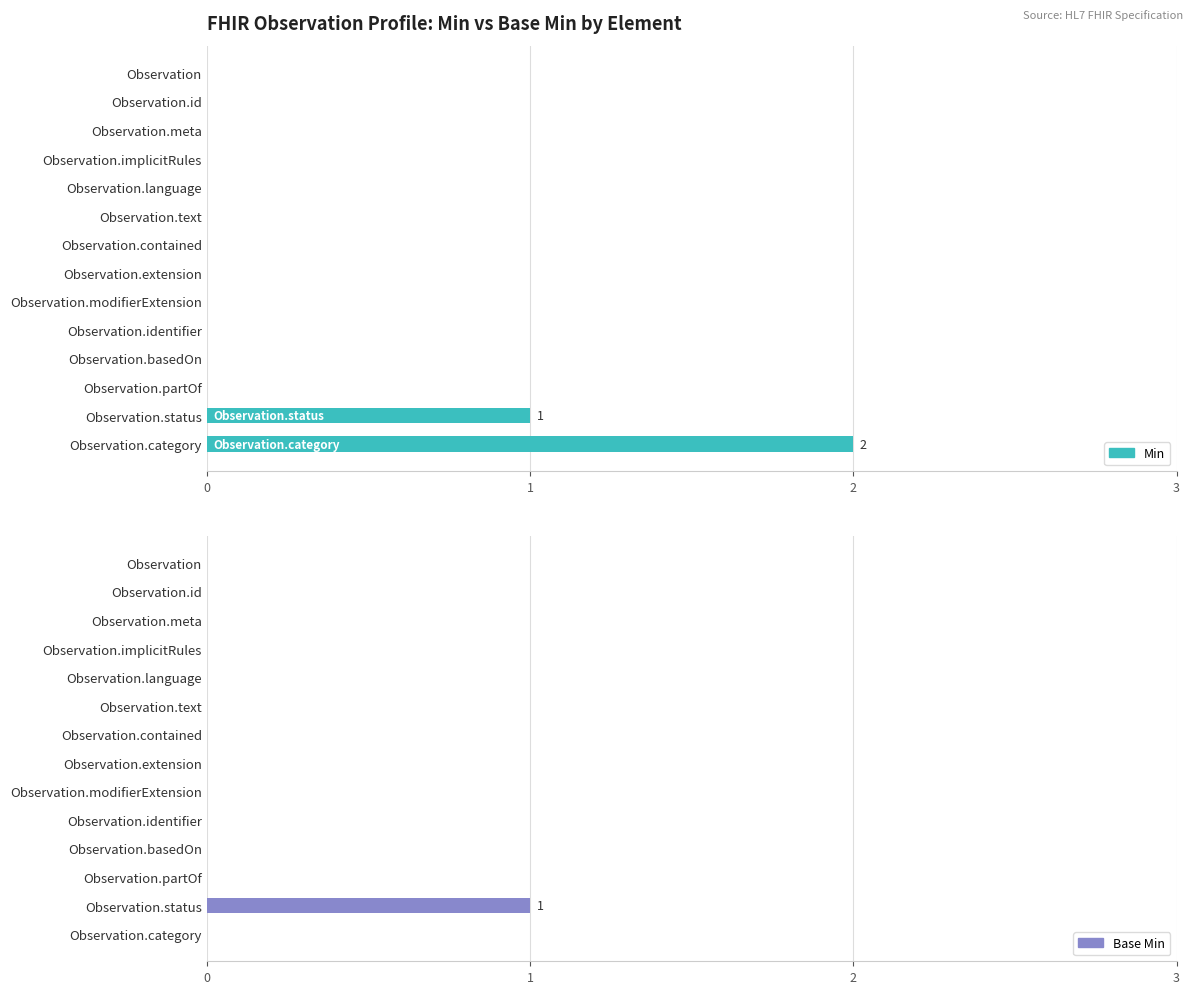

Rank the series by their maximum value, from highest to lowest.

Min, Base Min